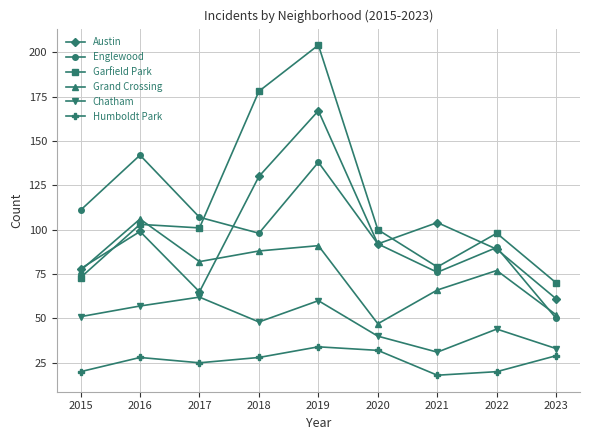

How many interior local peaks does the Grand Crossing series have?

3